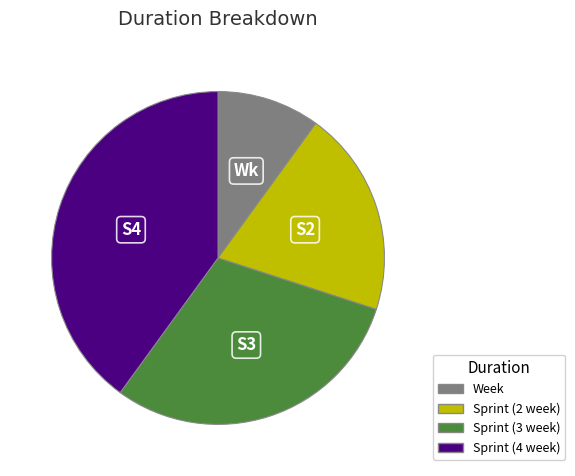

How many segments does this pie chart have?

4